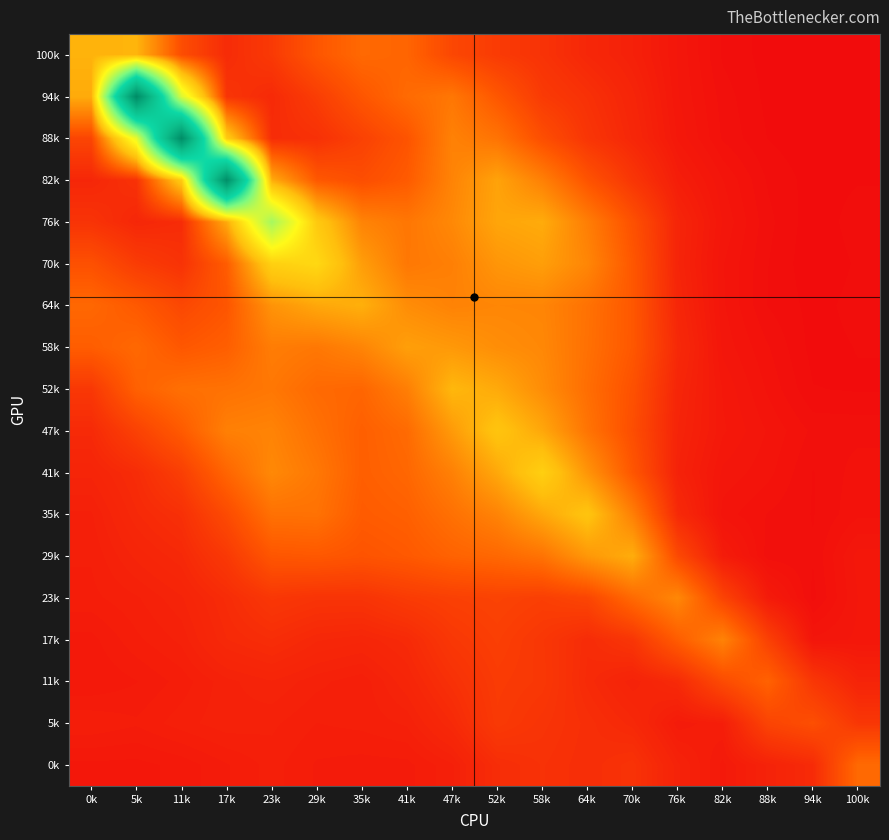

At which category is the sum across all series the highest?

17k